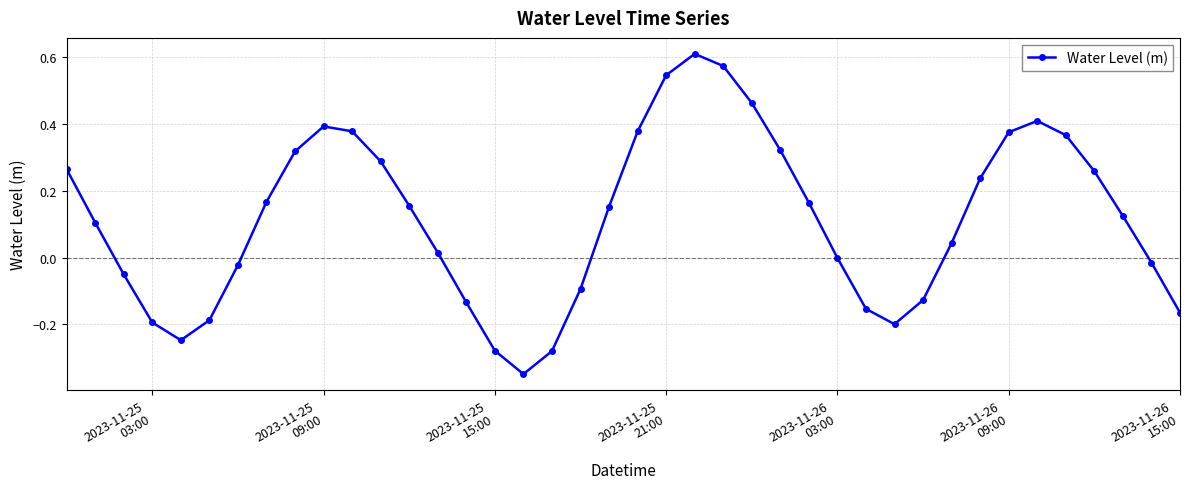

What is the sum of all values?

4.6